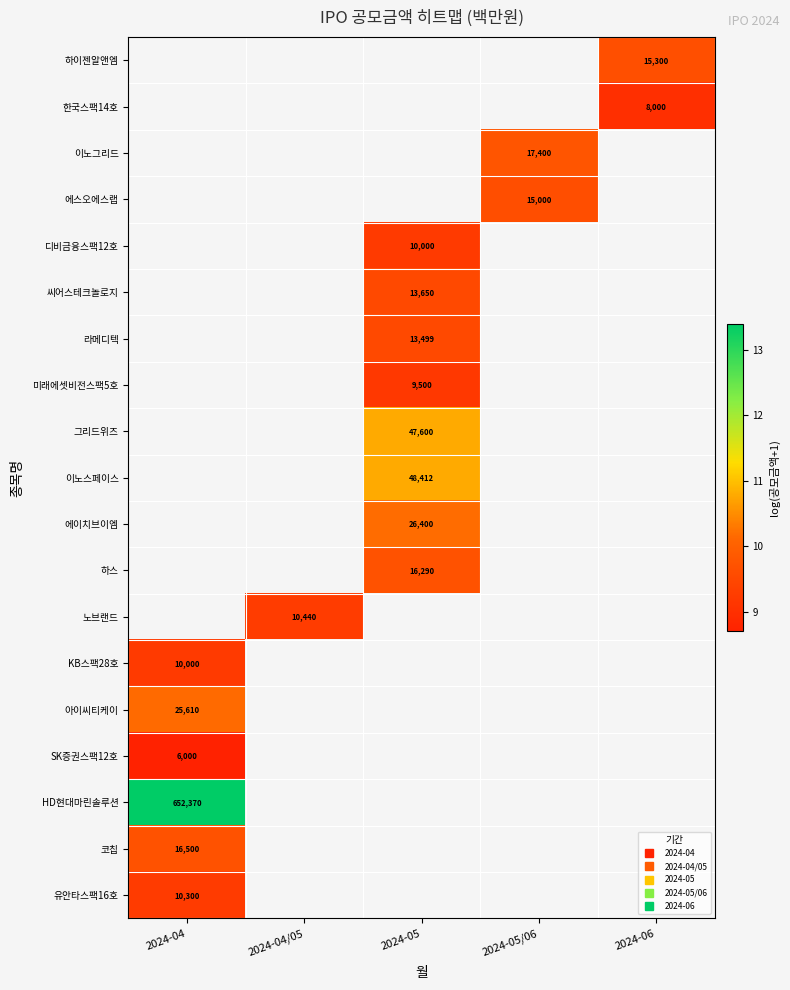

Rank the series at 2024-05/06 from lowest to highest value.

에스오에스랩, 디비금융스팩12호, 씨어스테크놀로지, 라메디텍, 미래에셋비전스팩5호, 그리드위즈, 이노스페이스, 에이치브이엠, 하스, 노브랜드, KB스팩28호, 아이씨티케이, SK증권스팩12호, HD현대마린솔루션, 코칩, 유안타스팩16호, 하이젠알앤엠, 한국스팩14호, 이노그리드